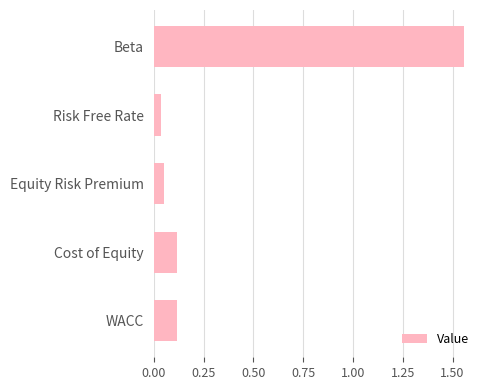

The value at WACC is 0.1. True or false?

True